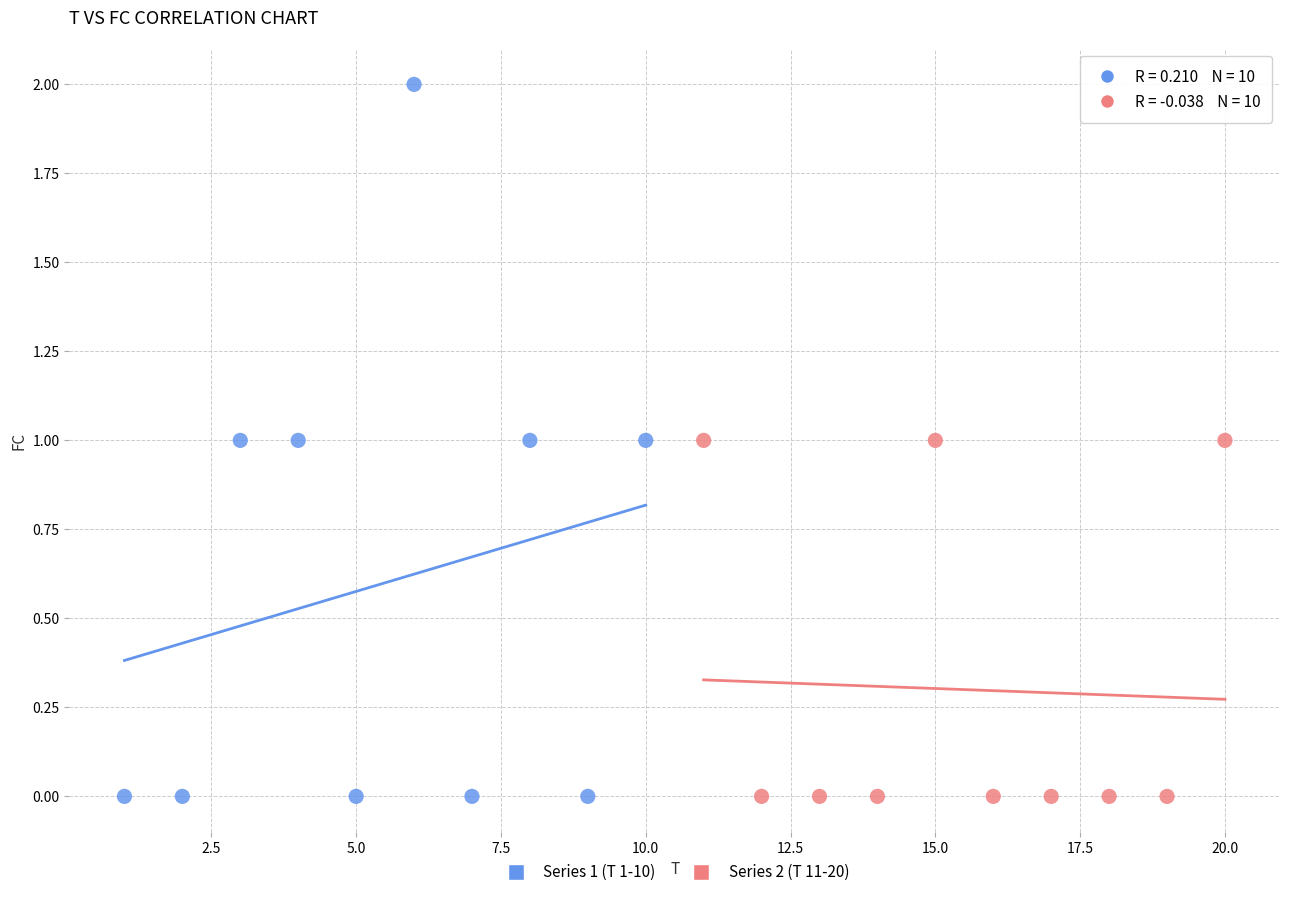

Which series contains the highest Y value?

Series 1 (T 1-10)